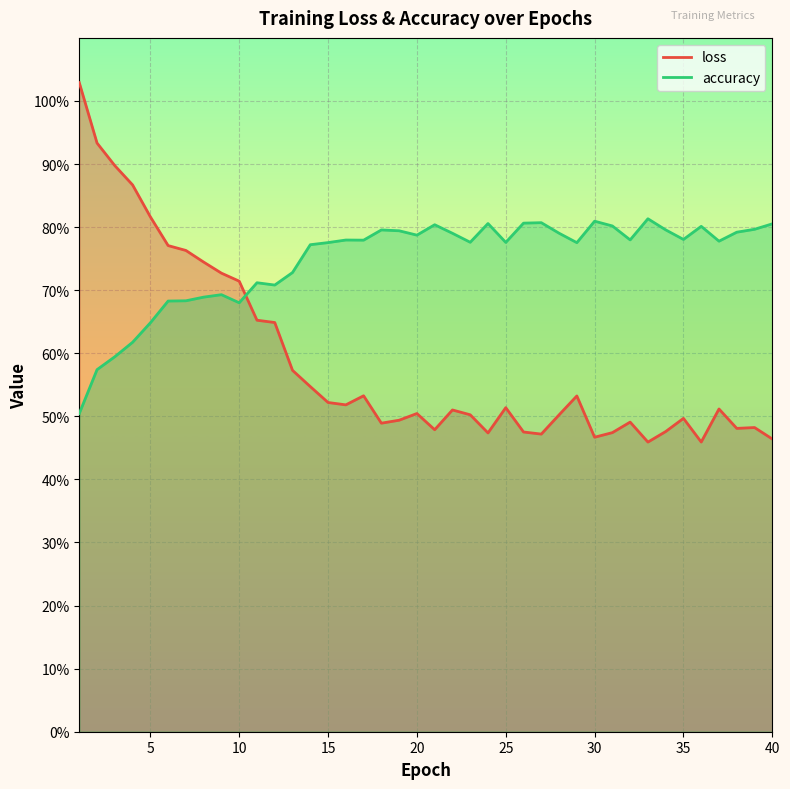

Which series changed the most between 11 and 36?

loss